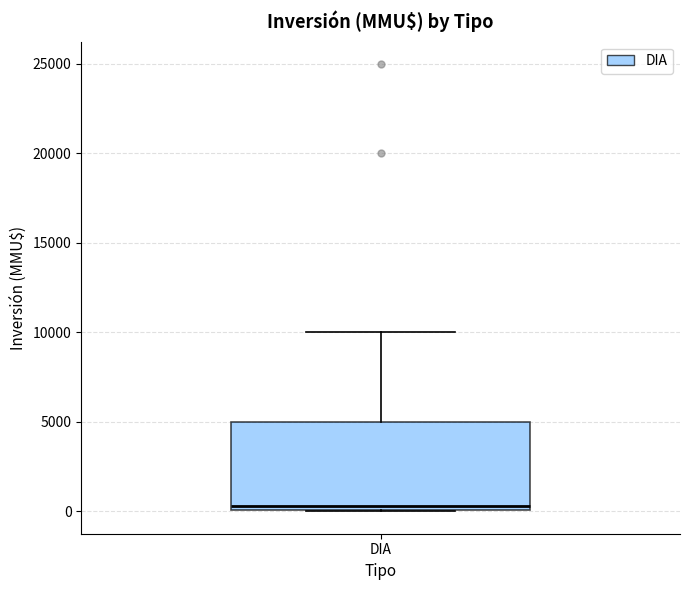

Where is the upper edge of the box for DIA on the y-axis? The values are not printed on the chart, so give them approximately, as read against the axis.

5000